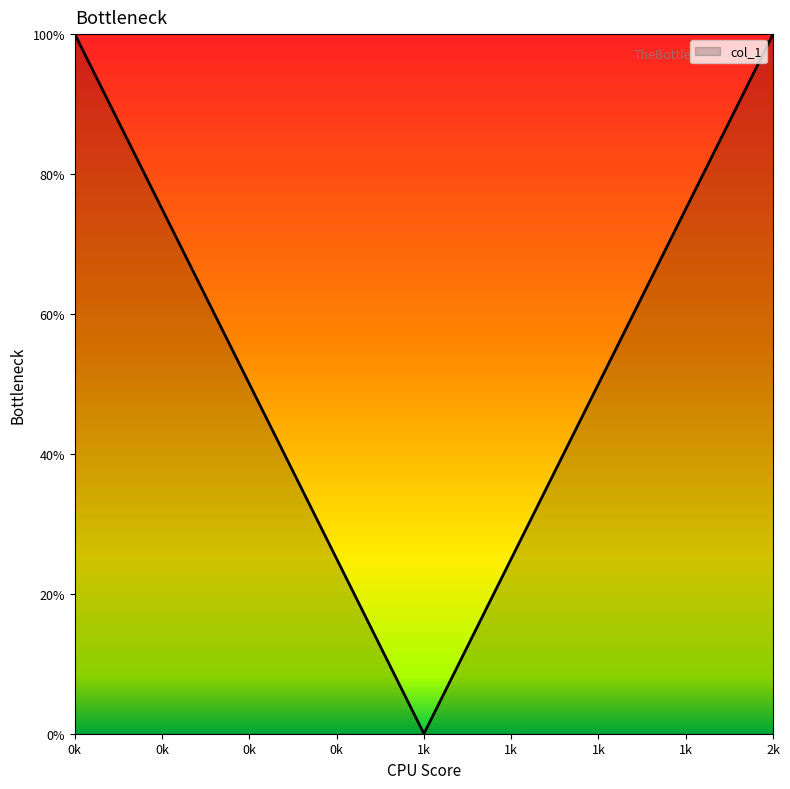

Does the chart display data point markers on the line(s)?

No